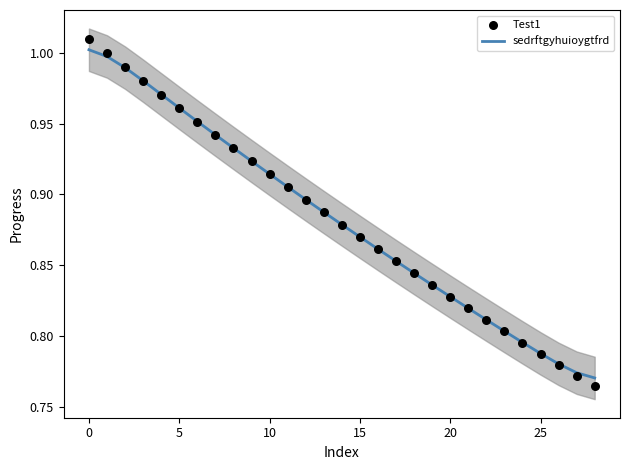

What is the total value across all series at 24?

1.6